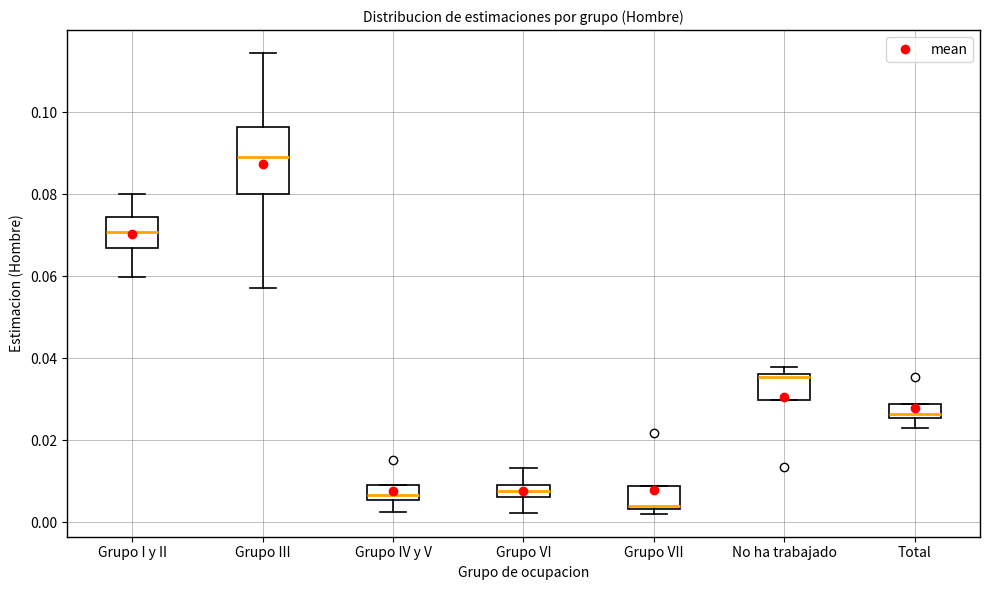

Where is the lower edge of the box for No ha trabajado on the y-axis? The values are not printed on the chart, so give them approximately, as read against the axis.

0.030